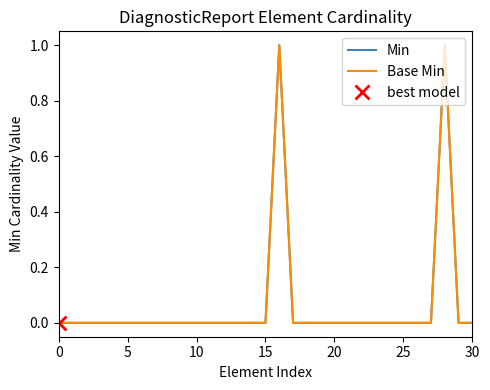

Is this an area chart (filled region under the line)?

No